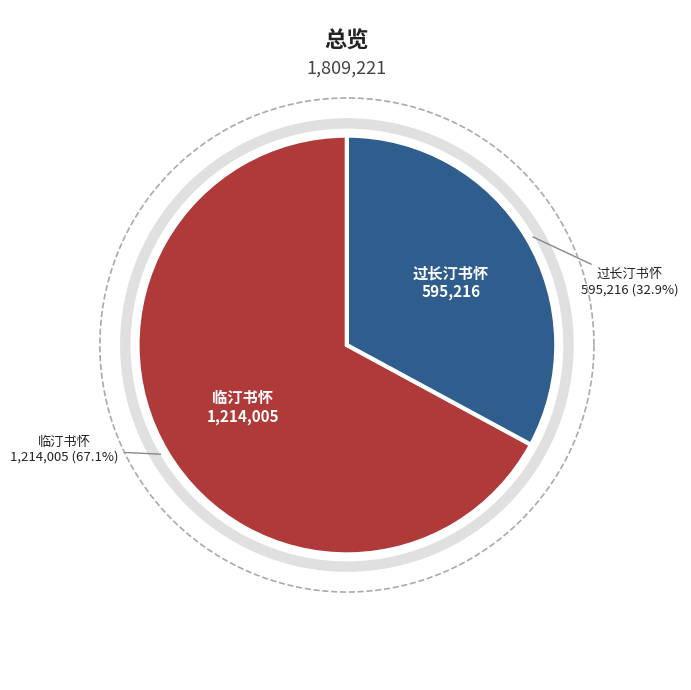

To the nearest percent, what portion does 过长汀书怀 represent?

33%